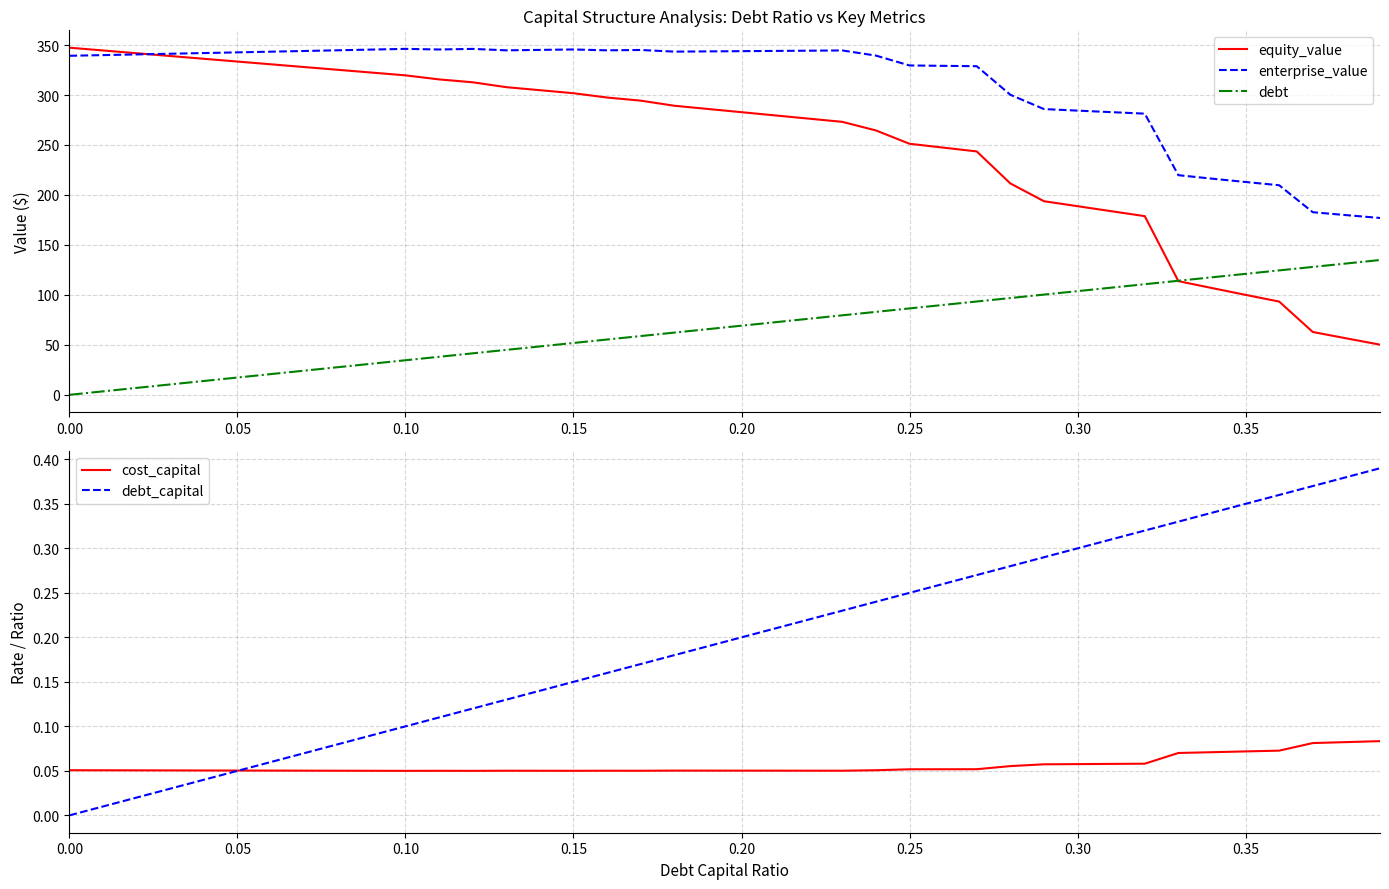

What is the highest value of the equity_value series?

347.4